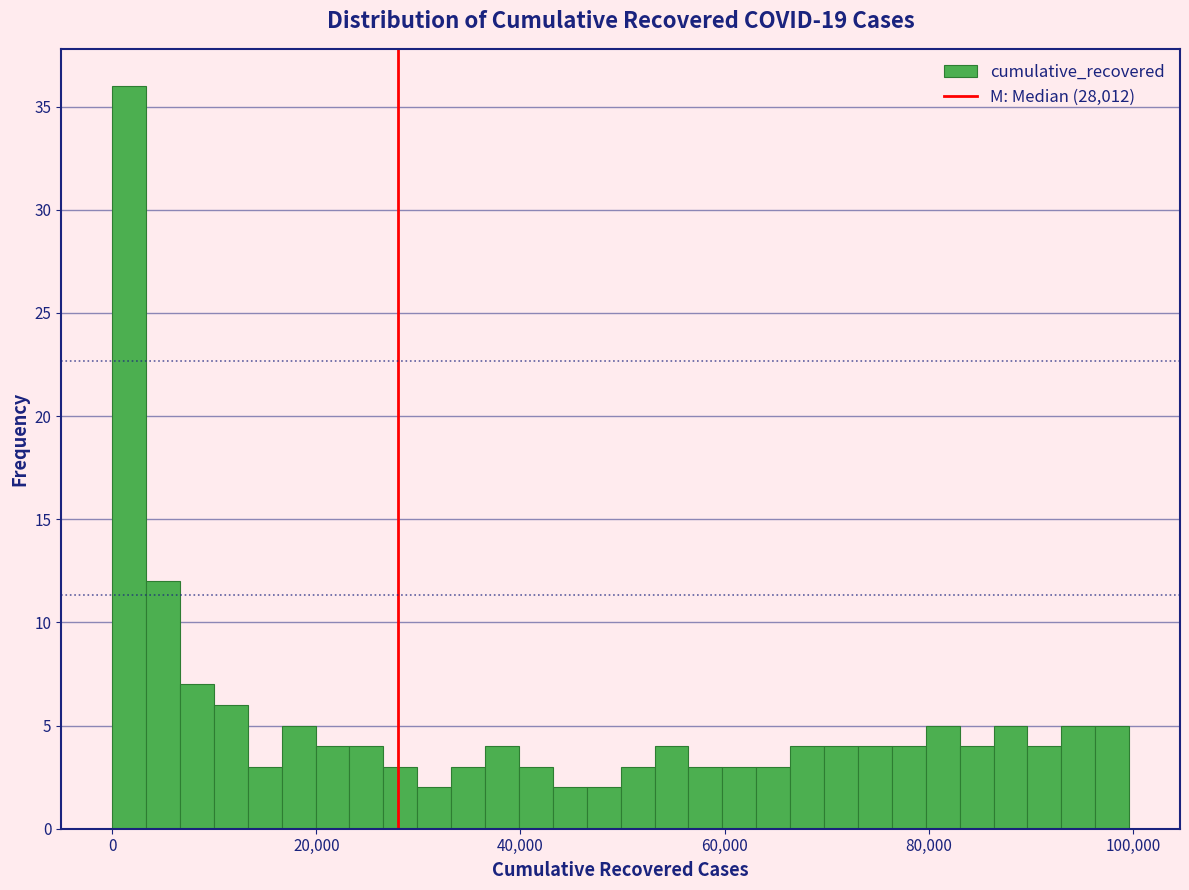

Read against the x-axis, roughly where is the centre of the tallest bar?

2000